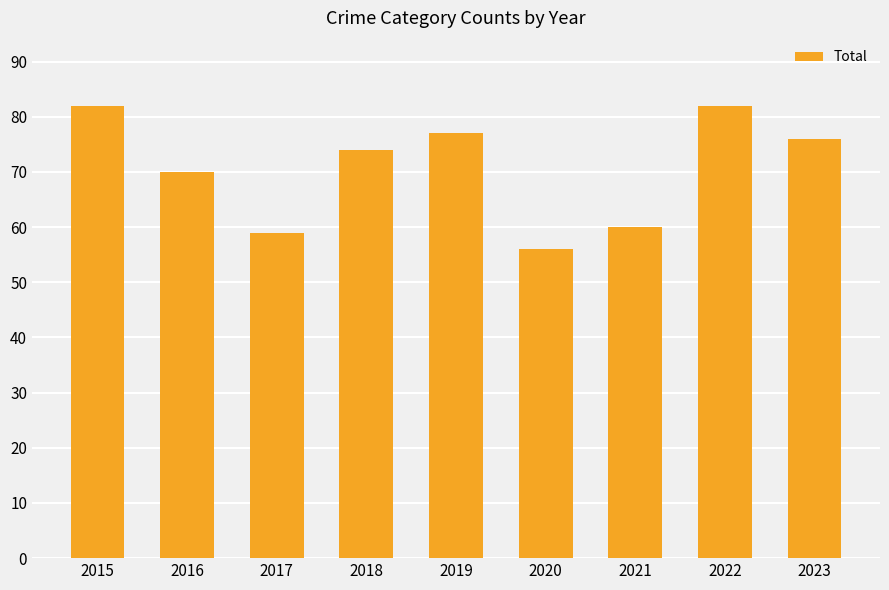

Where is the data nearest to the value 69?

2016